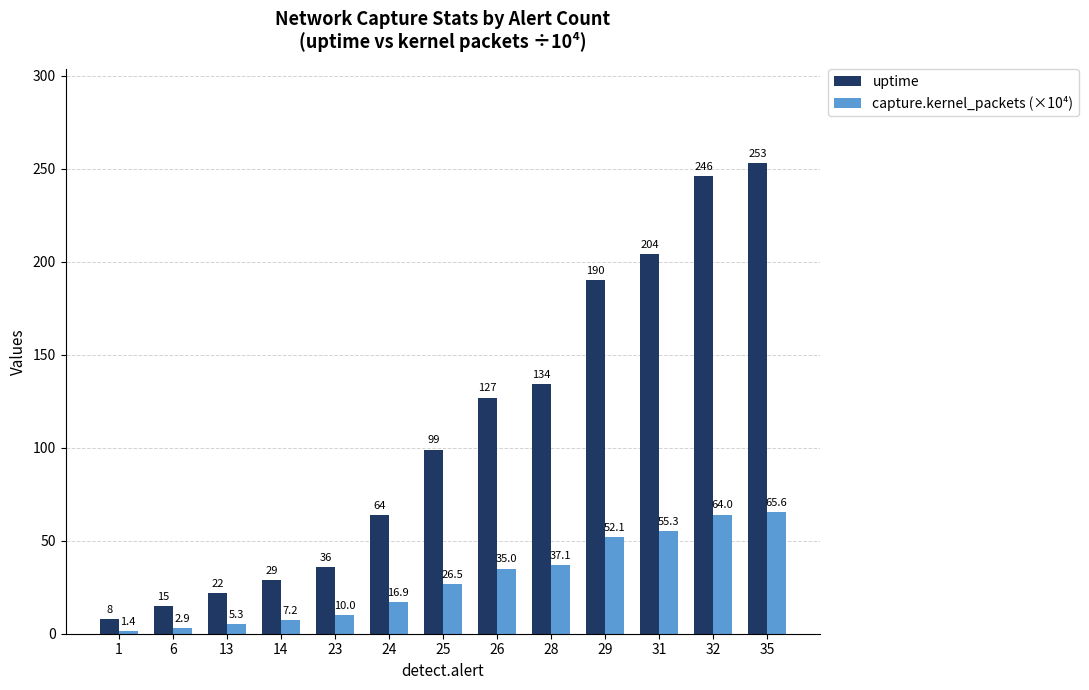

What is the difference between the second highest and second lowest values in the capture.kernel_packets (×10⁴) series?

61.1